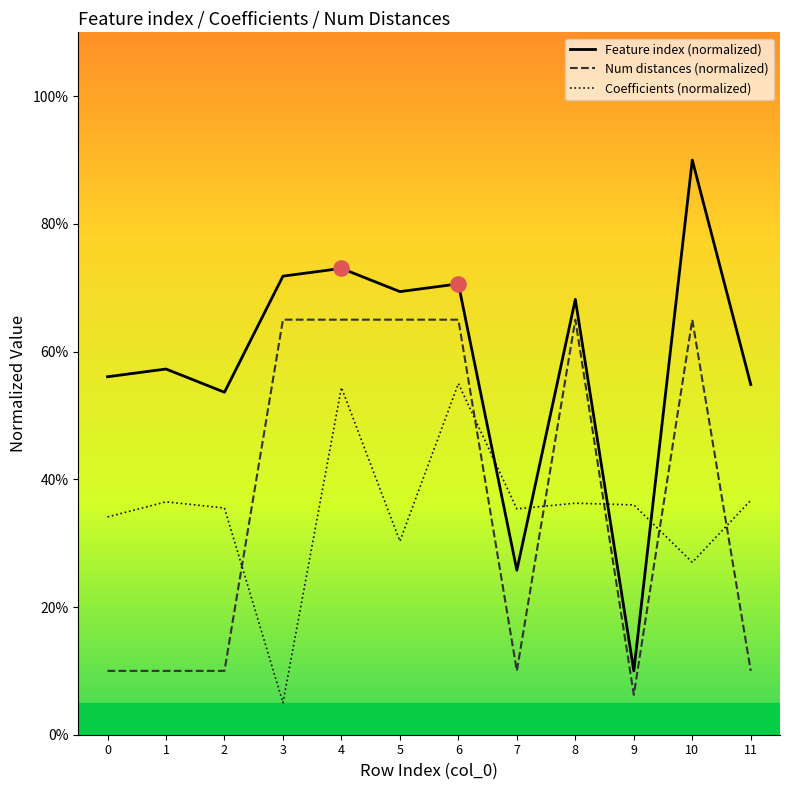

Which series has the largest total across all categories?

Feature index (normalized)